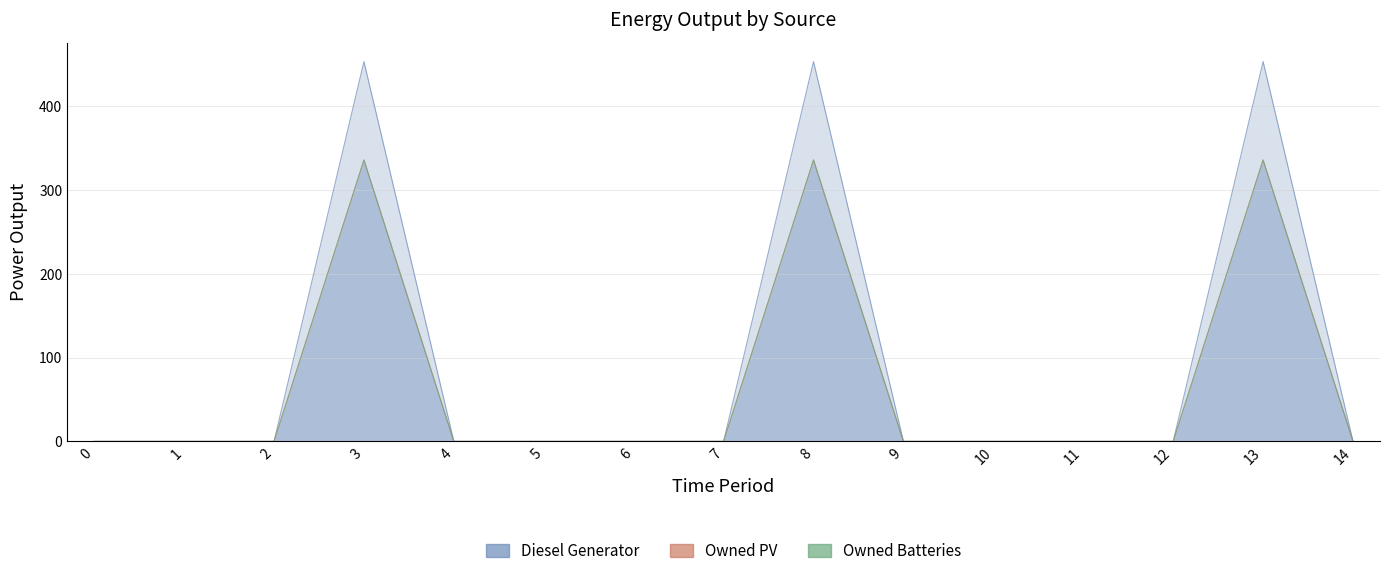

At 3, list the series in order from smallest to largest.

Owned PV, Owned Batteries, Diesel Generator